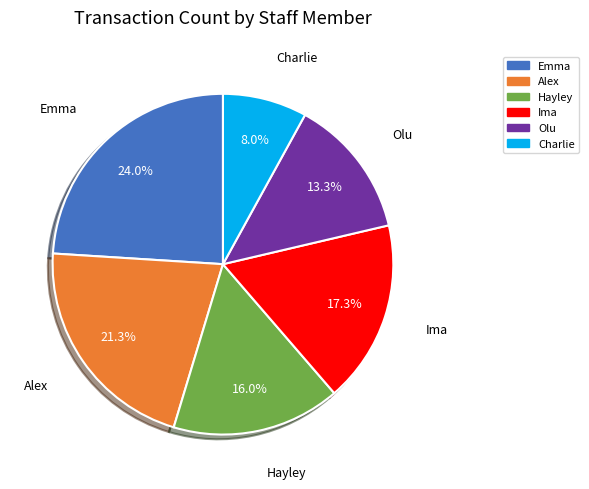

What percentage is the Hayley slice, to the nearest percent?

16%